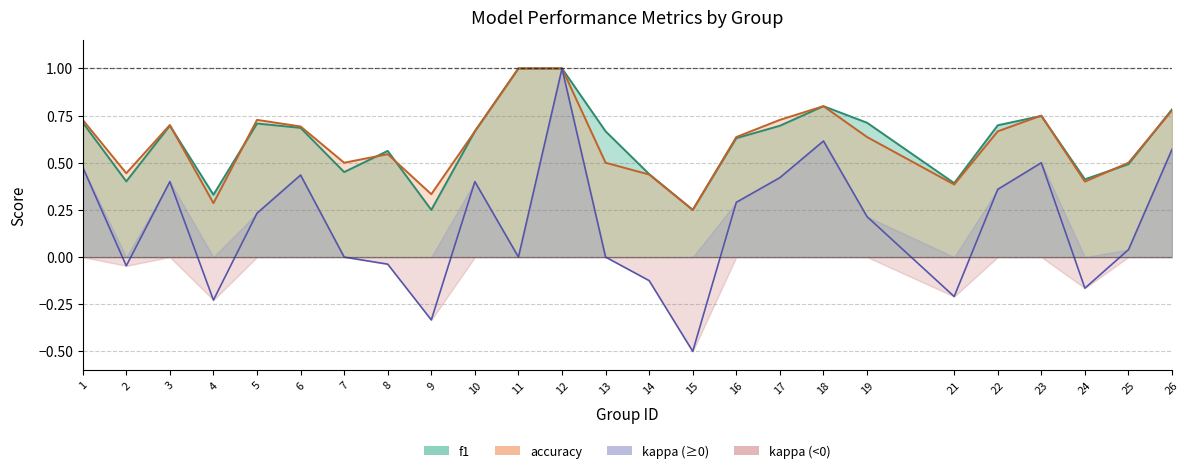

At which label is accuracy closest to 0?

15